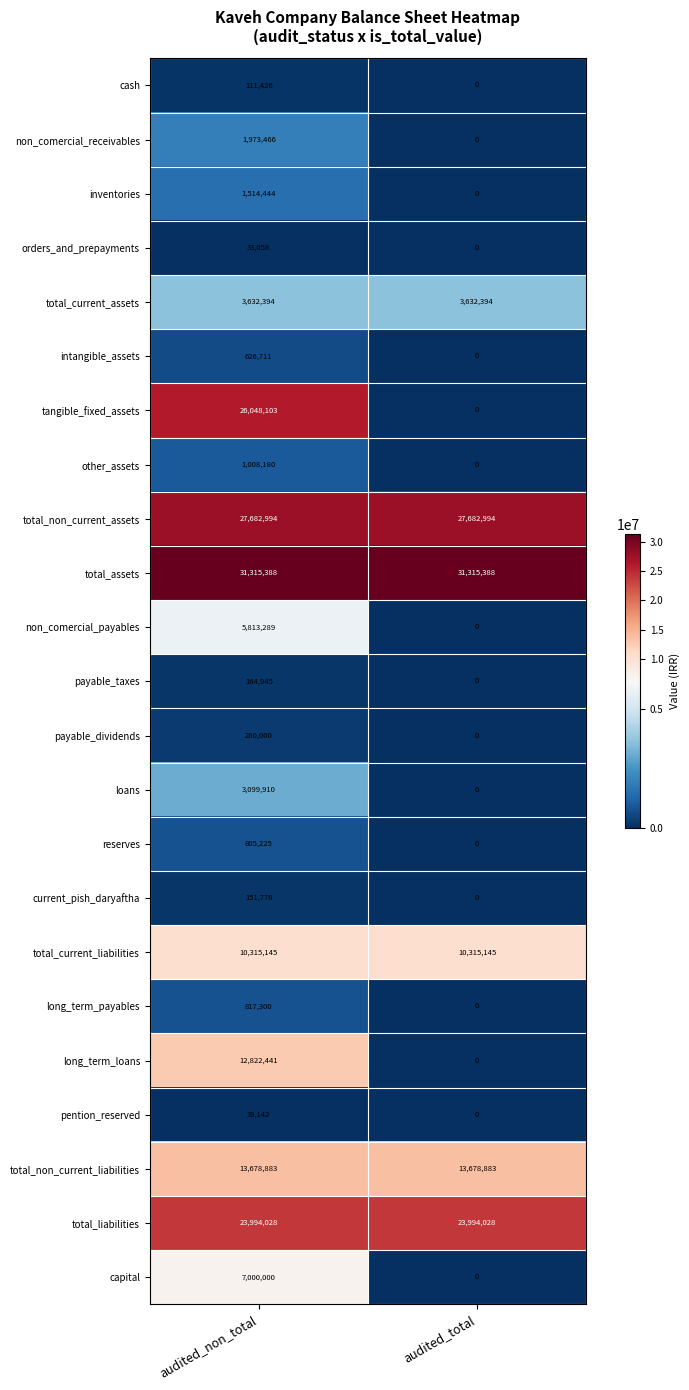

What is the difference between the highest and lowest values at audited_non_total?

31282330